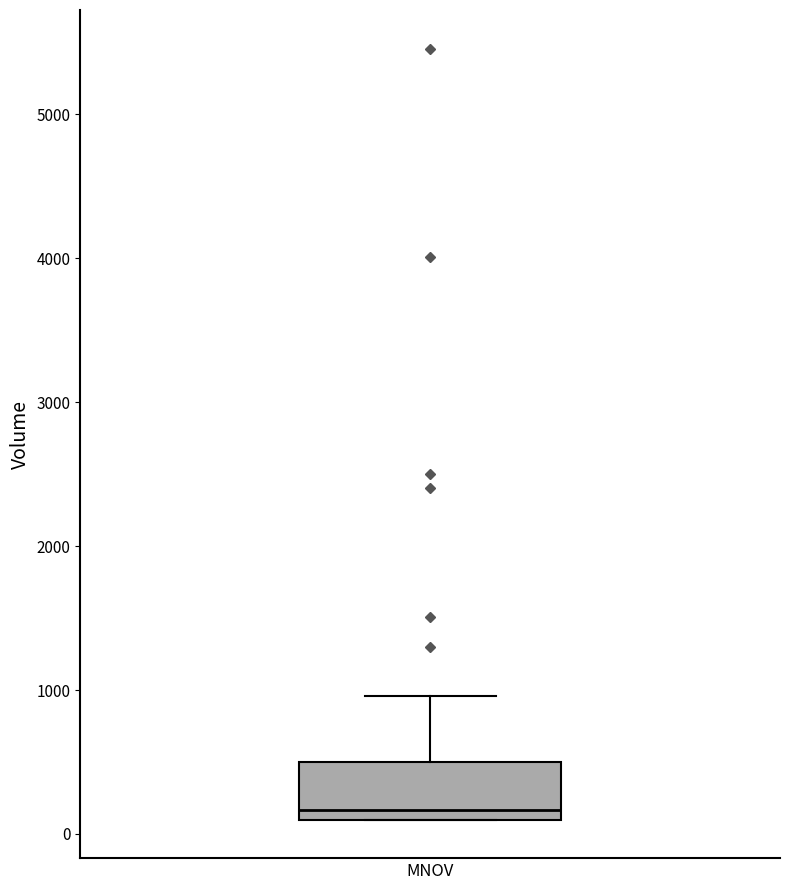

Transcribe this box plot: give where the median line is, the range the box spans, and where the two whiskers end, as read against the y-axis. The values are not printed on the chart, so give them approximately, as read against the axis.

median 200, box 100 to 500, whiskers 100 to 1000